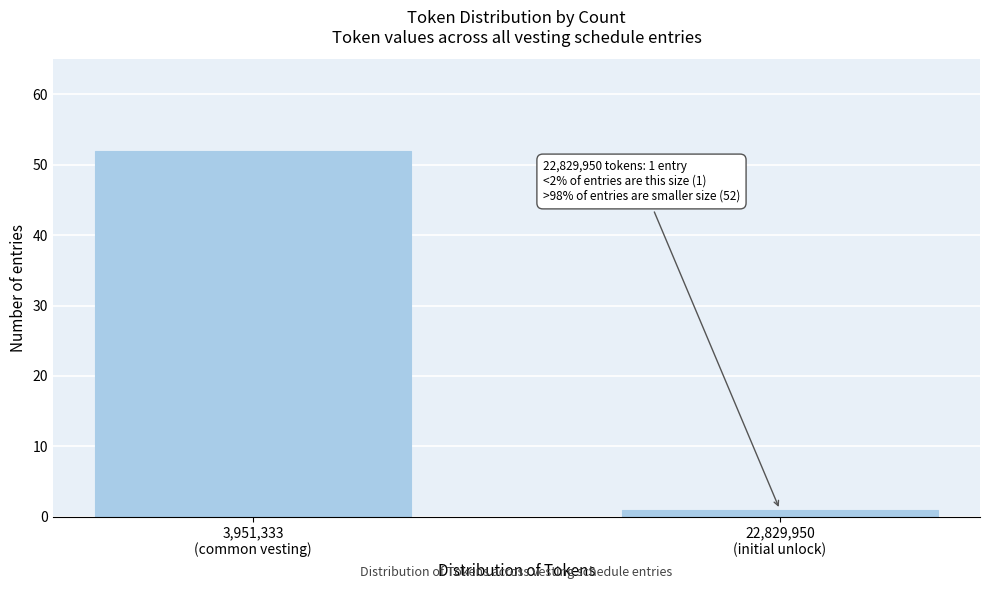

Reading left to right, transcribe all the data shown in this chart.

52	1